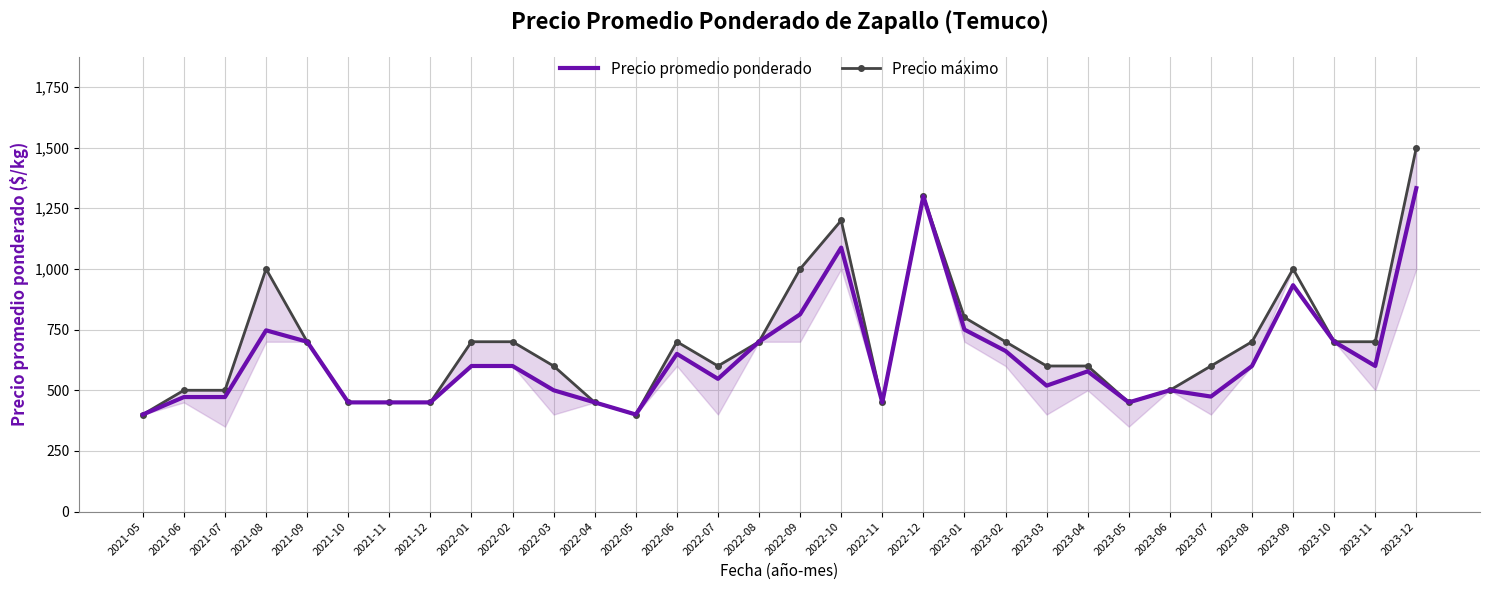

What is the difference between the maximum and minimum values in the Precio máximo series?

1100